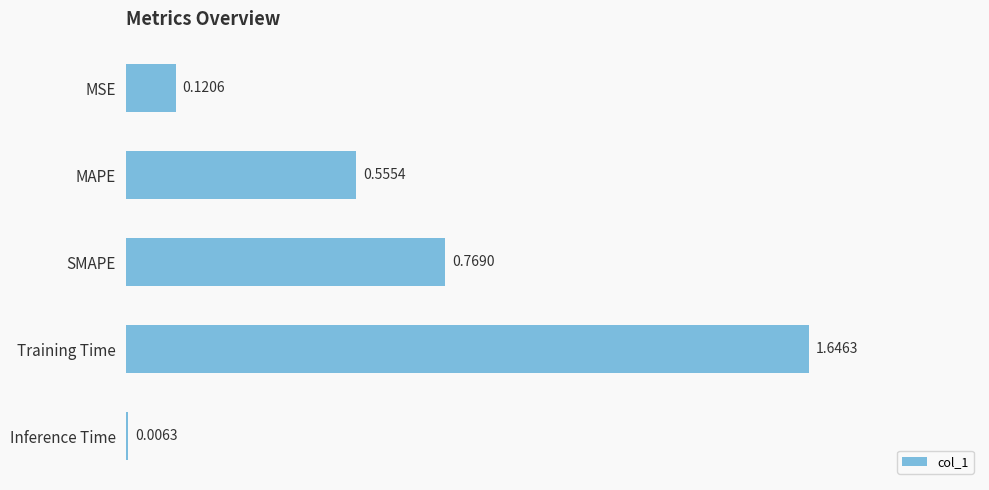

How many bars are there in total?

5